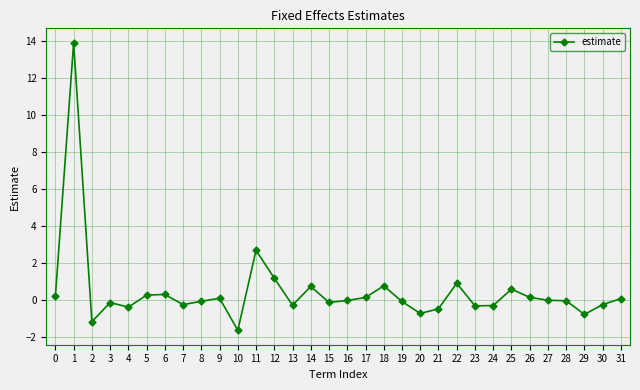

Count the number of data series in this chart.

1